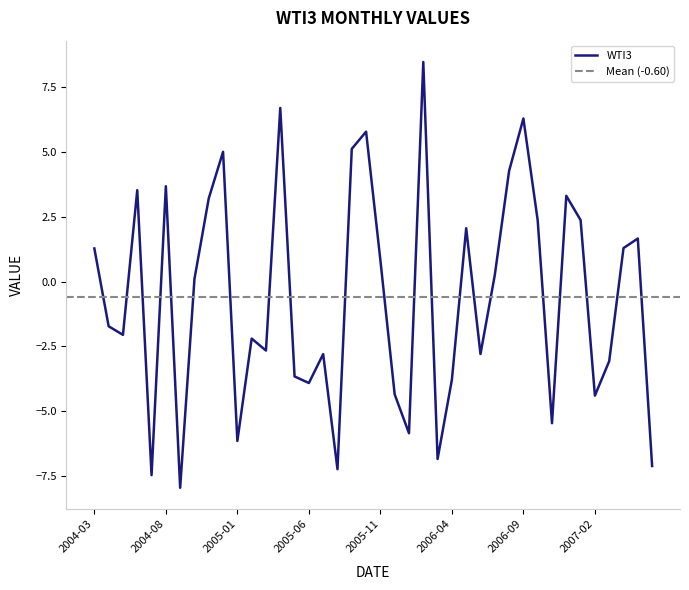

The value at 2004-07 is -7.5. True or false?

True